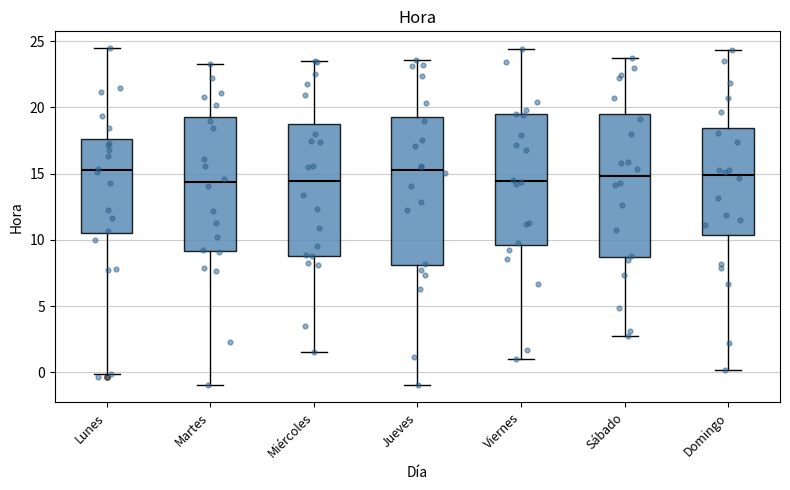

Where does the upper whisker of the box for Lunes end on the y-axis? The values are not printed on the chart, so give them approximately, as read against the axis.

24.5